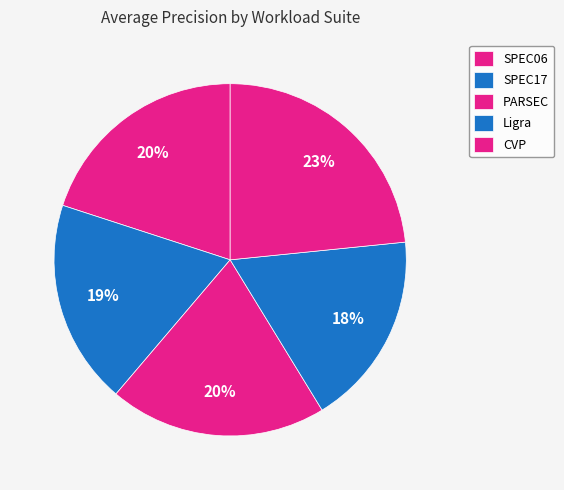

Which category has the smallest portion of the pie?

Ligra